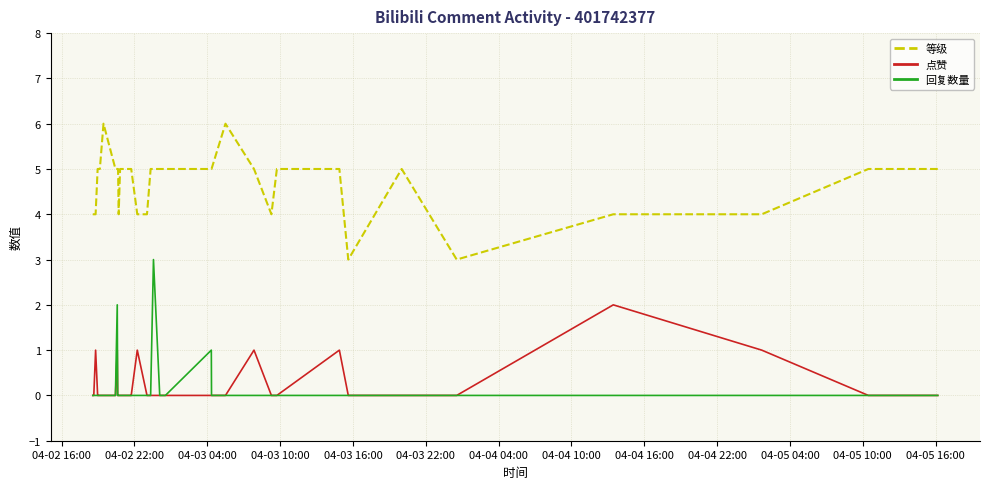

Which series has the largest total across all categories?

等级